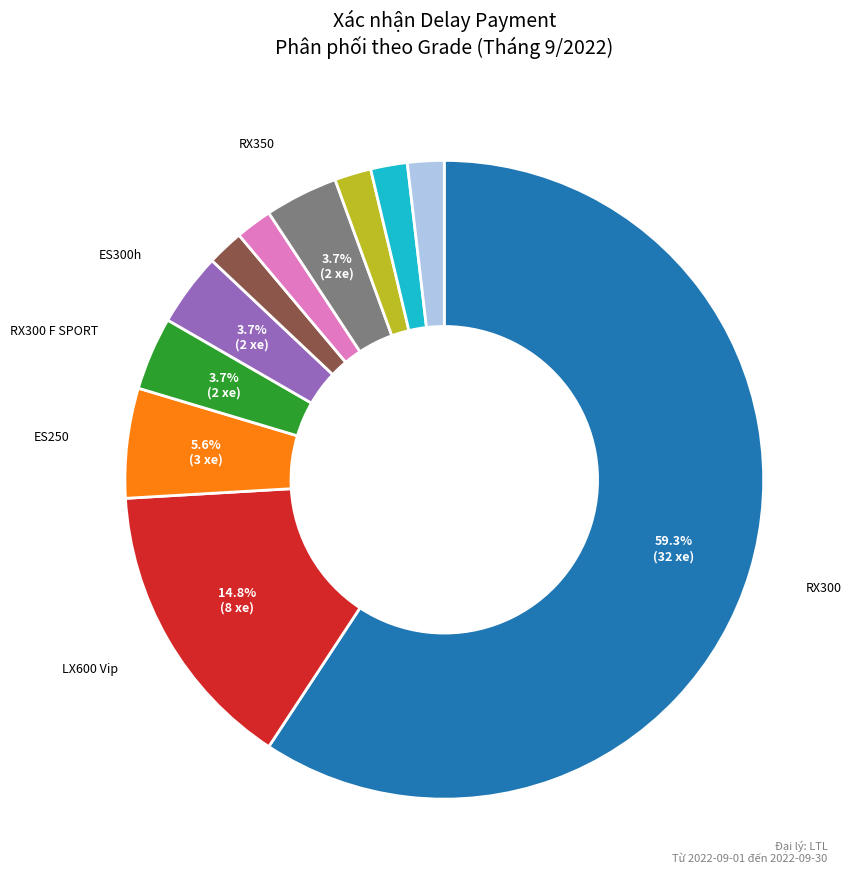

Count the number of slices in the pie.

11